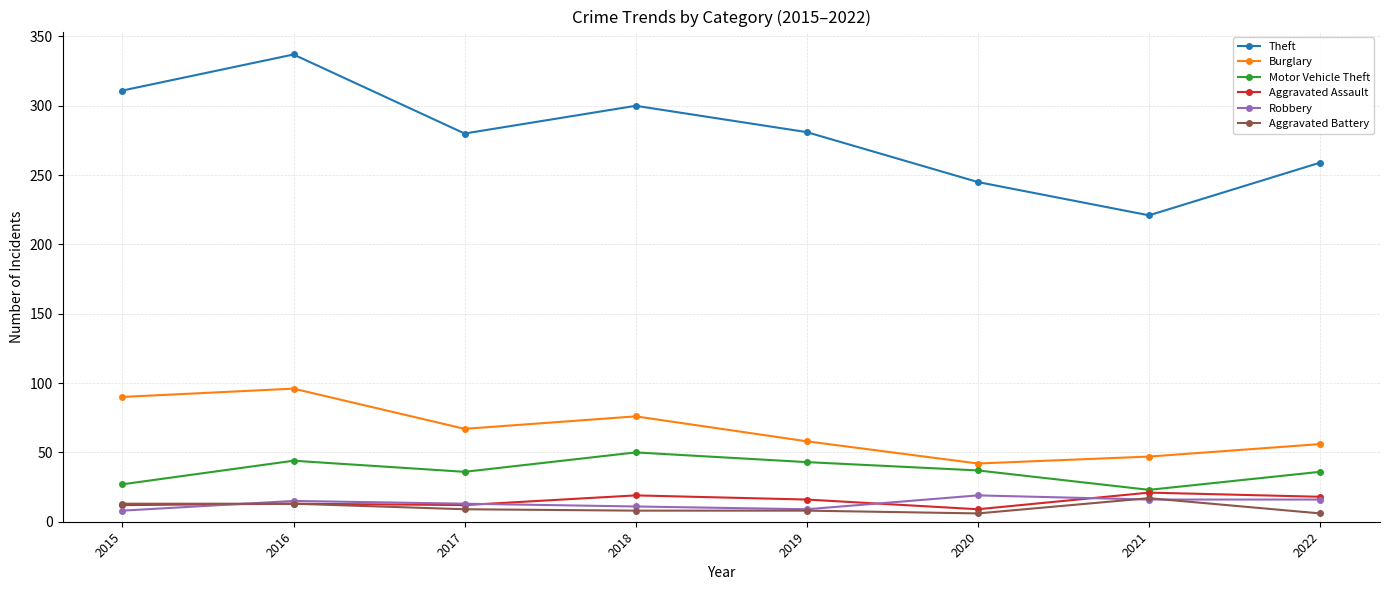

What is the spread (max minus min) of values at 2018?

292